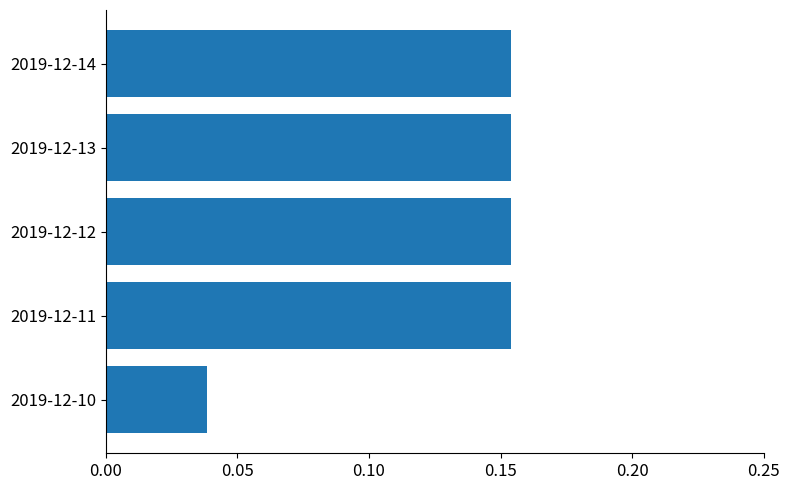

How many distinct data groups are displayed?

1